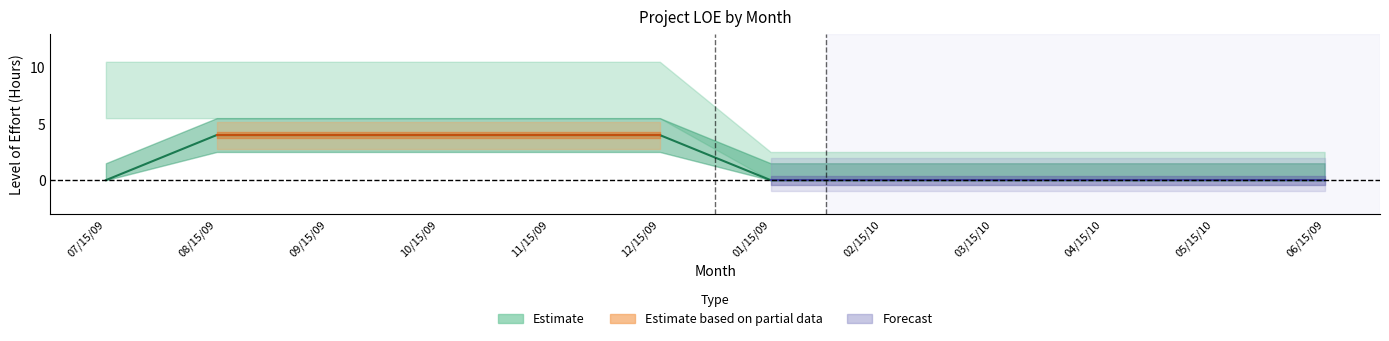

Which label corresponds to the smallest value in the chart?

07/15/09